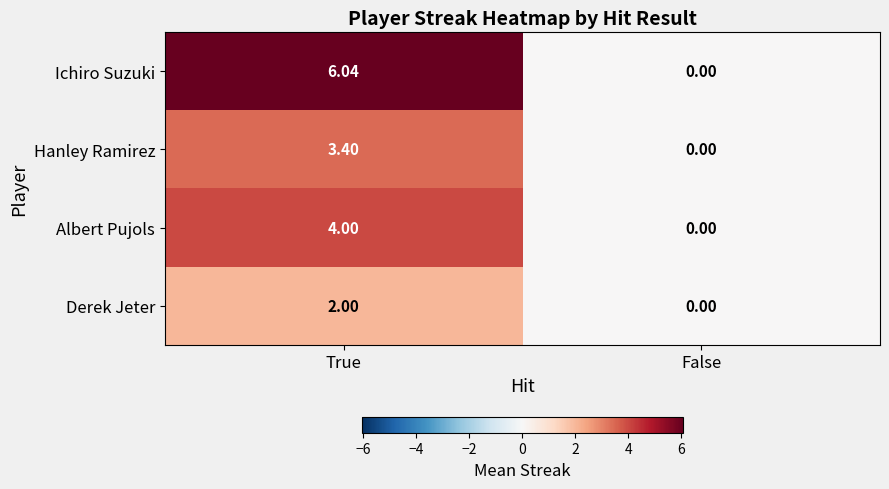

Which label corresponds to the largest value in the chart?

True